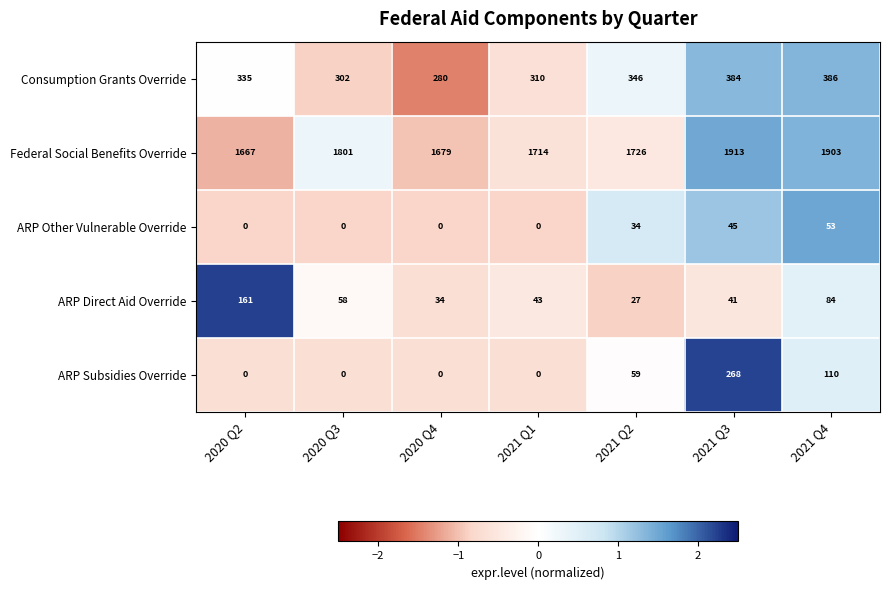

List the labels in order of Federal Social Benefits Override value, smallest first.

2020 Q2, 2020 Q4, 2021 Q1, 2021 Q2, 2020 Q3, 2021 Q4, 2021 Q3